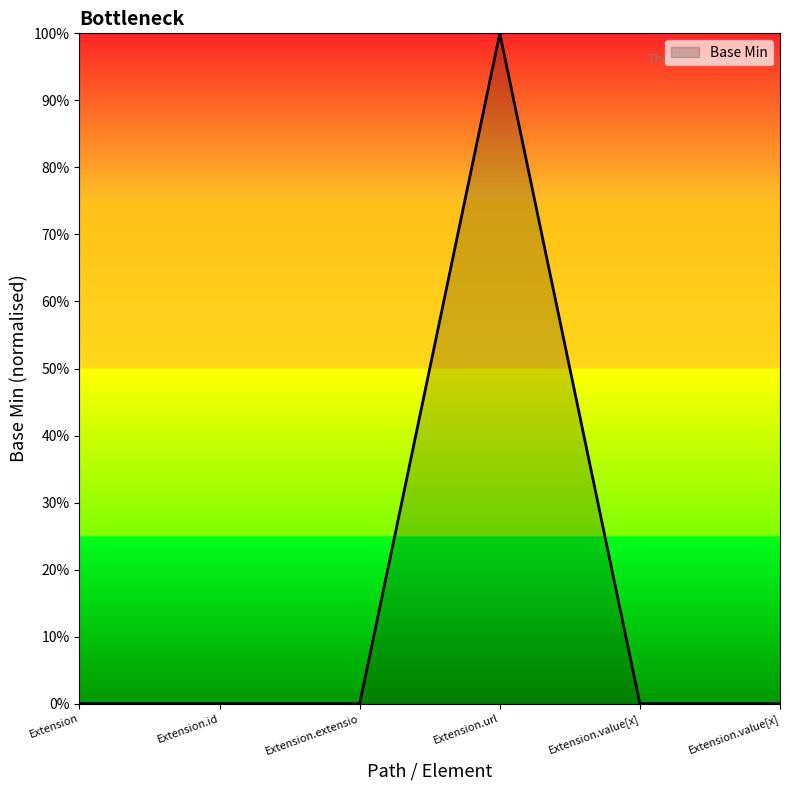

Where is the data nearest to the value 0?

Extension